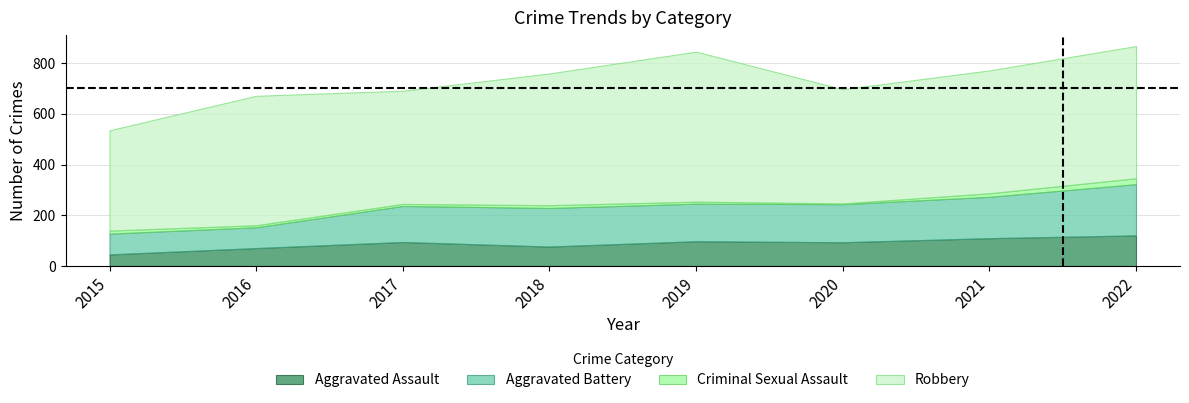

What is the sum of the Aggravated Assault values at 2020 and 2022?

215